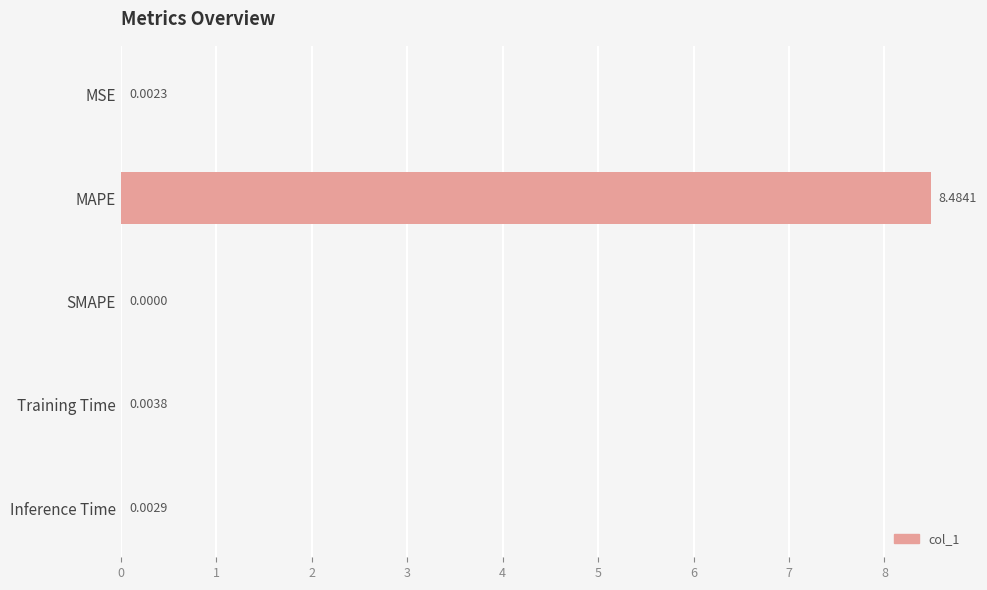

Where is the data nearest to the value 4?

Training Time